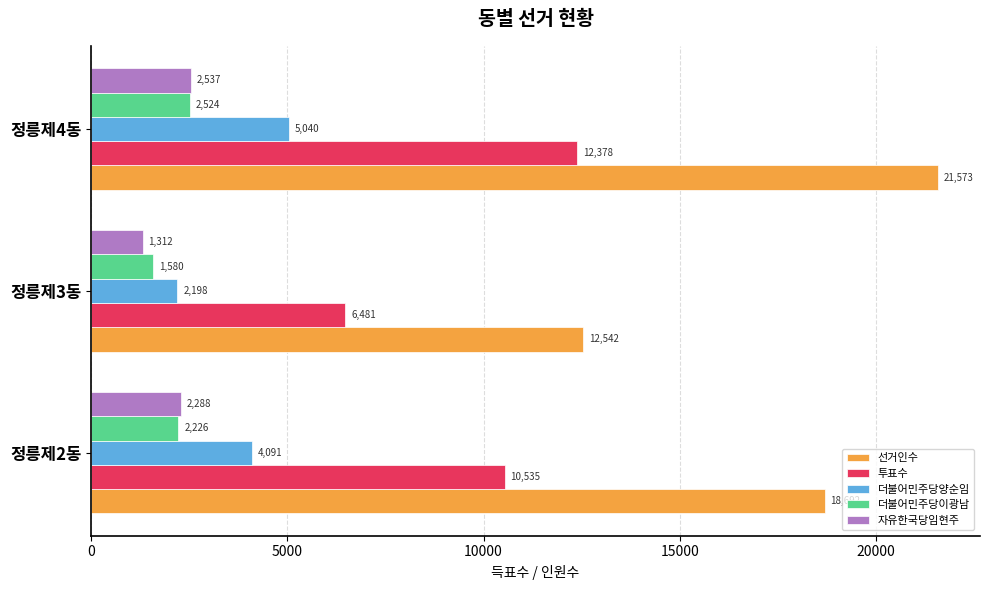

Rank the series by their maximum value, from lowest to highest.

더불어민주당이광남, 자유한국당임현주, 더불어민주당양순임, 투표수, 선거인수